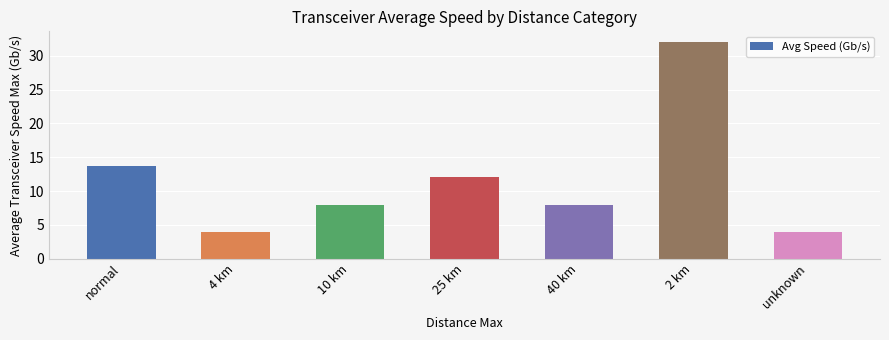

How many bars are there in total?

7